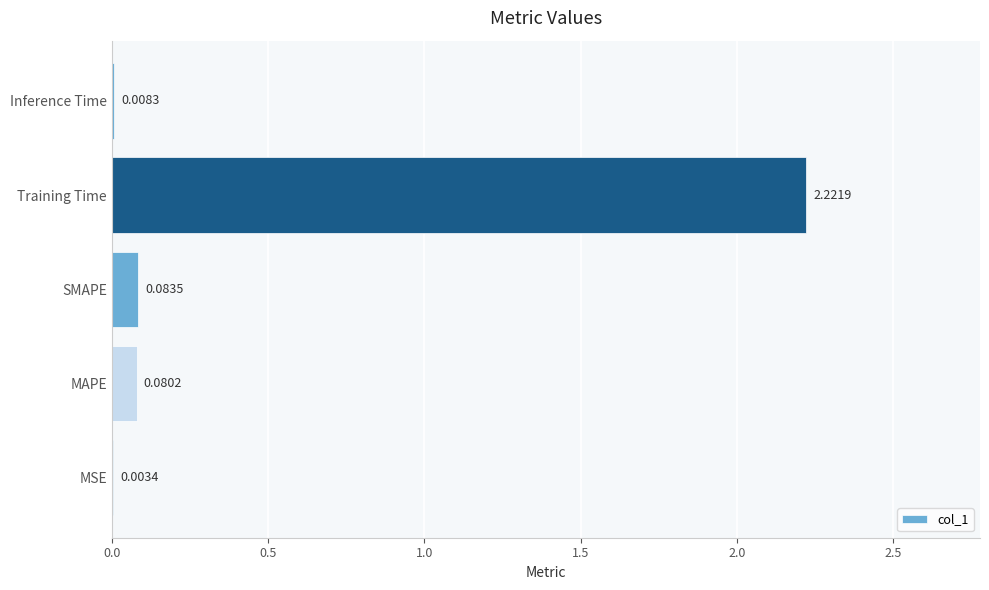

At which category does the chart reach its peak across all series?

Training Time